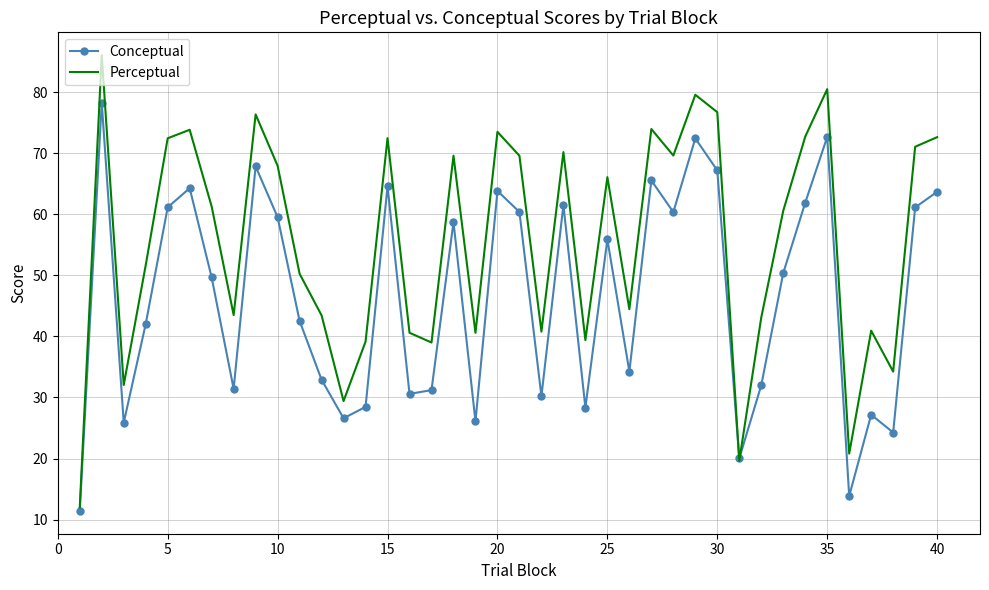

Which series has the widest spread of values?

Perceptual